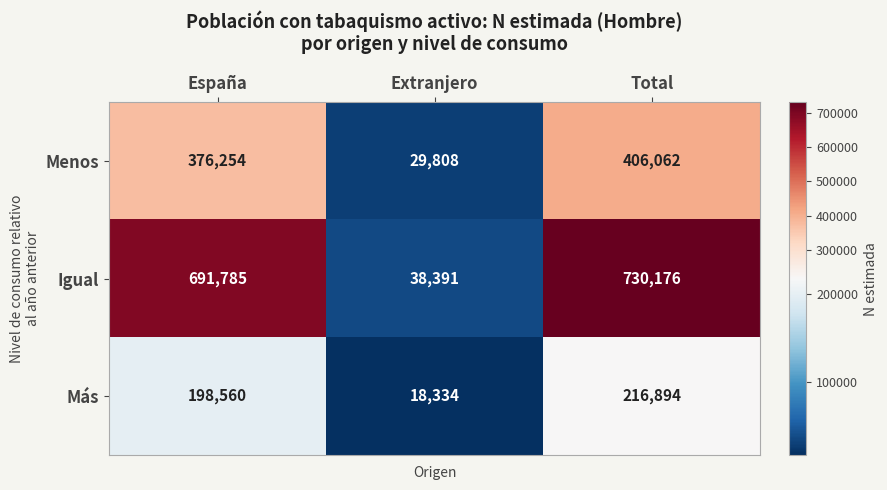

Which category has the highest value in the Menos series?

Total